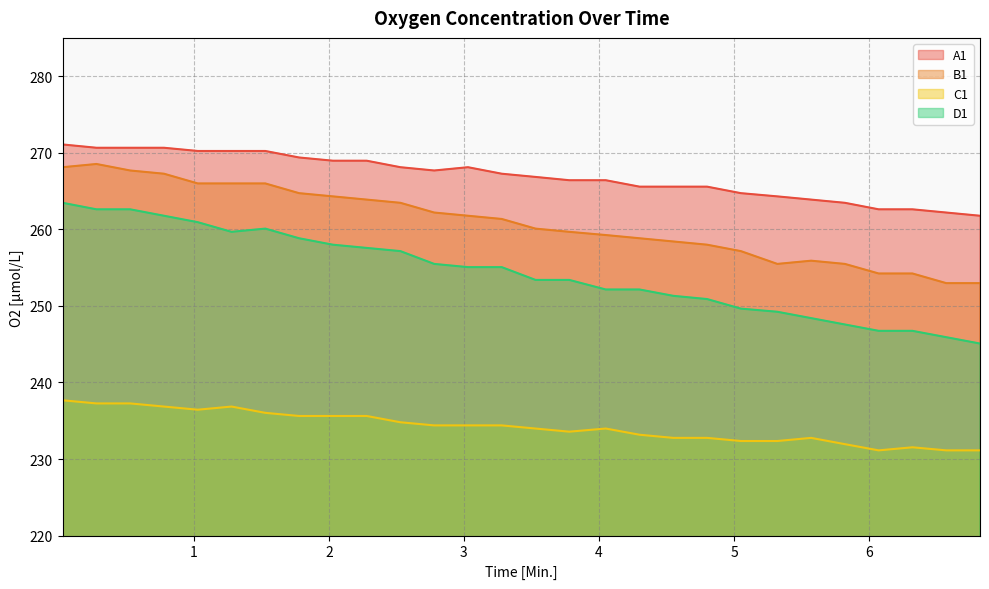

At which category is the sum across all series the highest?

0.03